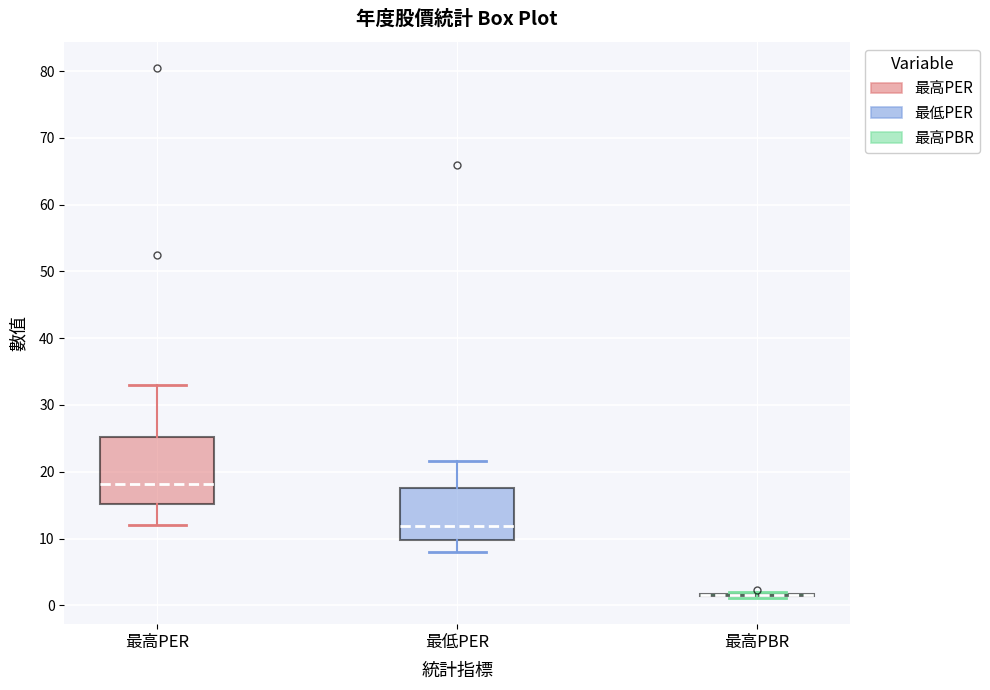

Reading left to right, transcribe this box plot: for each box, give where its median line is, the range the box spans, and where its two whiskers end, as read against the y-axis. The values are not printed on the chart, so give them approximately, as read against the axis.

最高PER: median 18, box 15 to 25, whiskers 12 to 33
最低PER: median 12, box 10 to 18, whiskers 8 to 22
最高PBR: box collapsed to a line at 2, whiskers 1 to 2